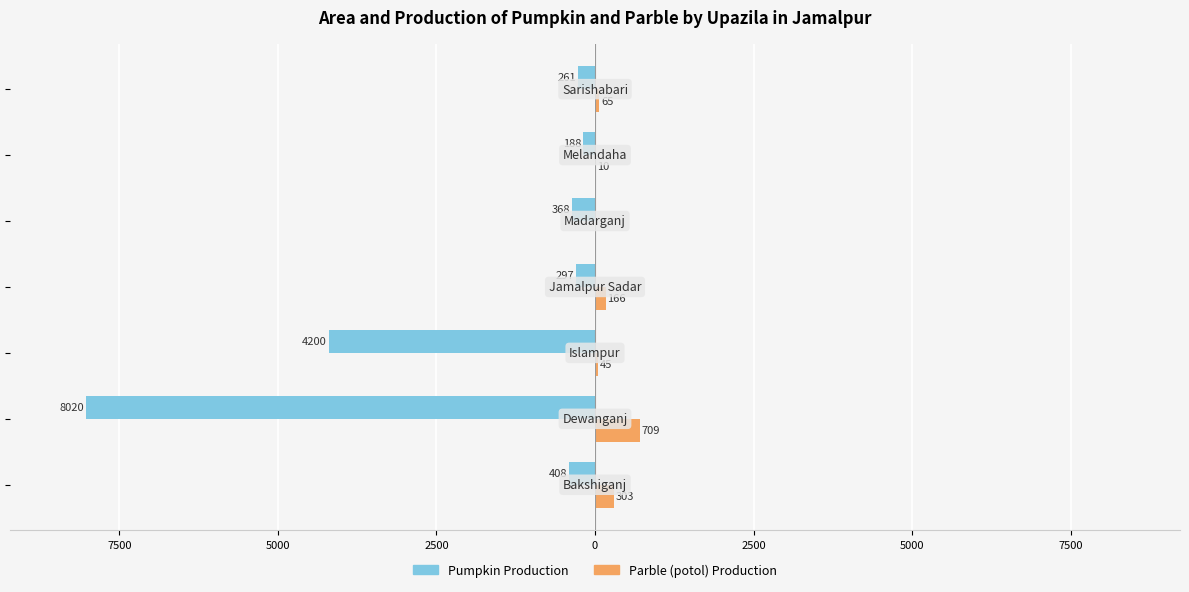

What are all the series names shown in the legend?

Pumpkin Production, Parble (potol) Production